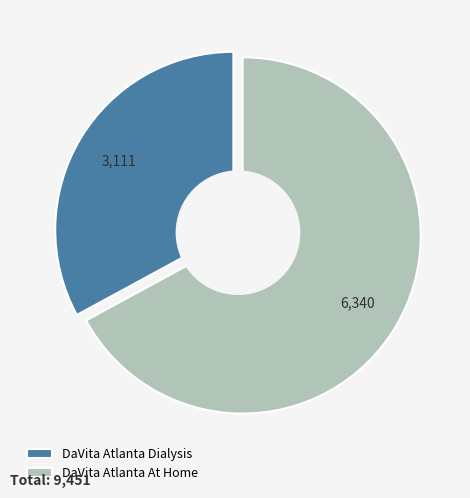

Which slice is the largest?

DaVita Atlanta At Home